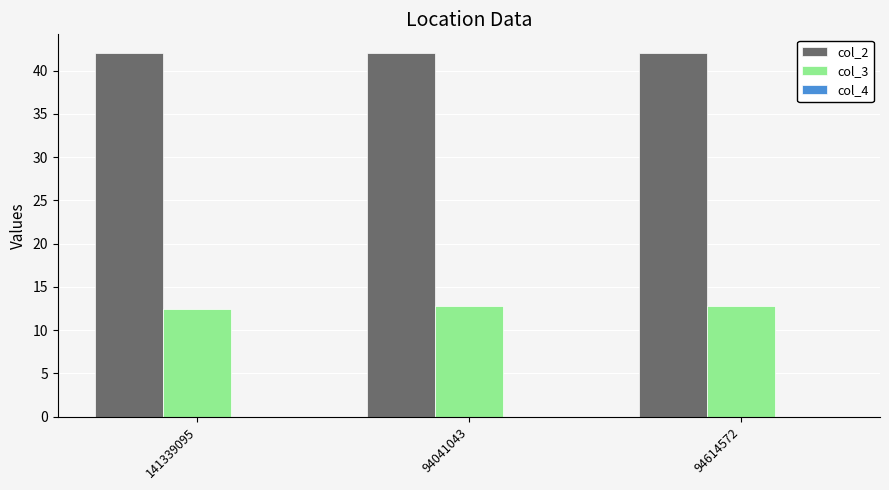

What is the total value across all series at 94614572?

54.8